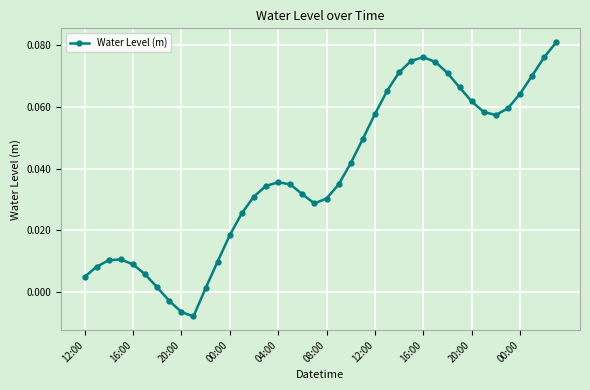

How many distinct data groups are displayed?

1